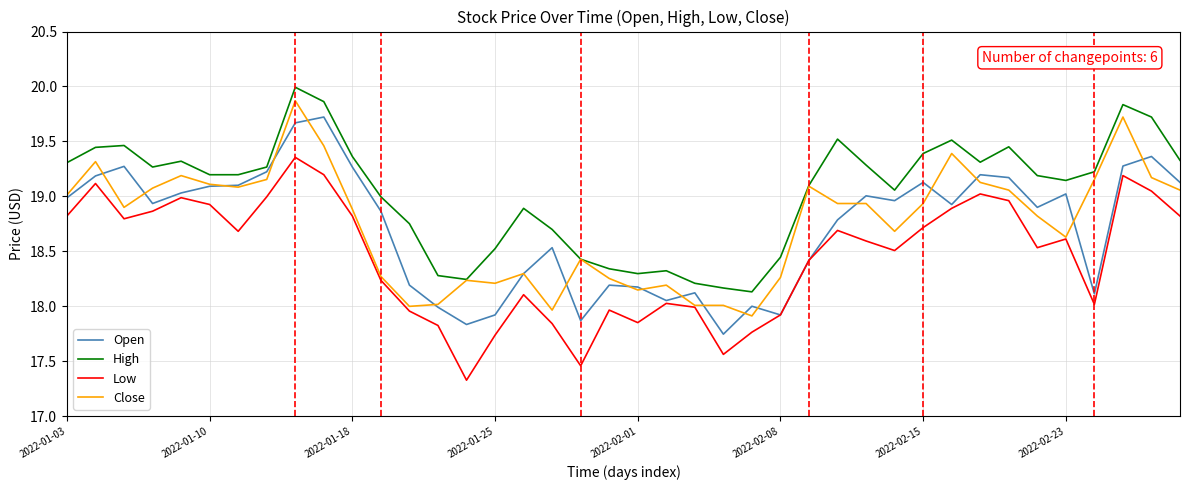

True or false: Low and High cross at least once.

False